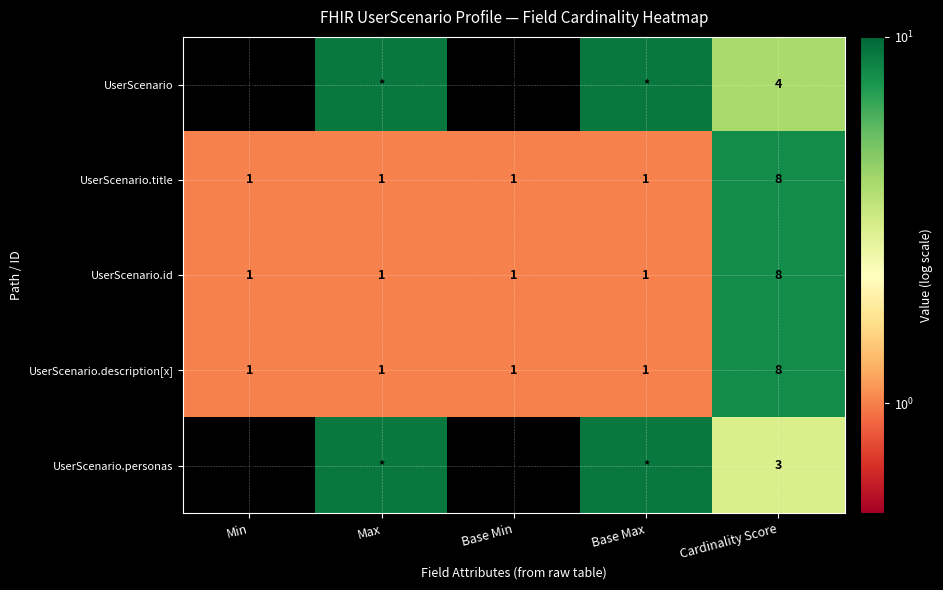

At which label does UserScenario.id reach its peak?

Cardinality Score